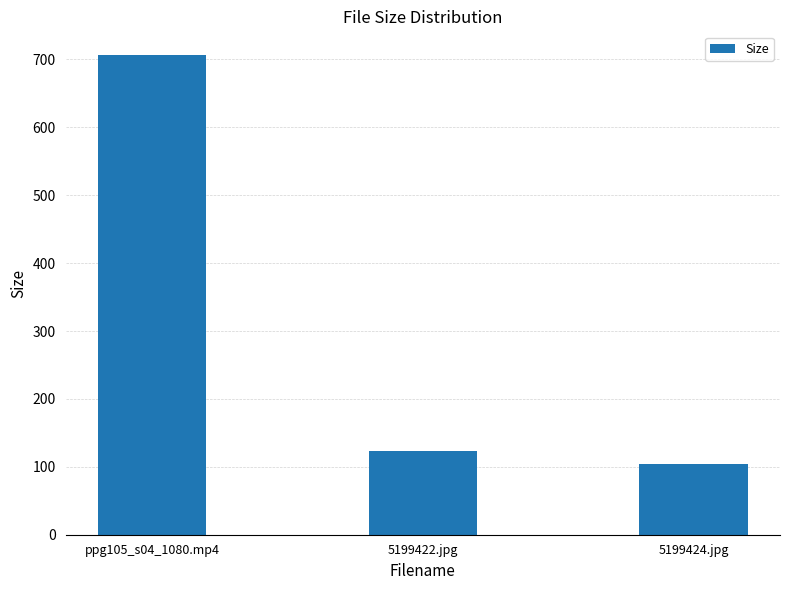

Which label corresponds to the smallest value in the chart?

5199424.jpg